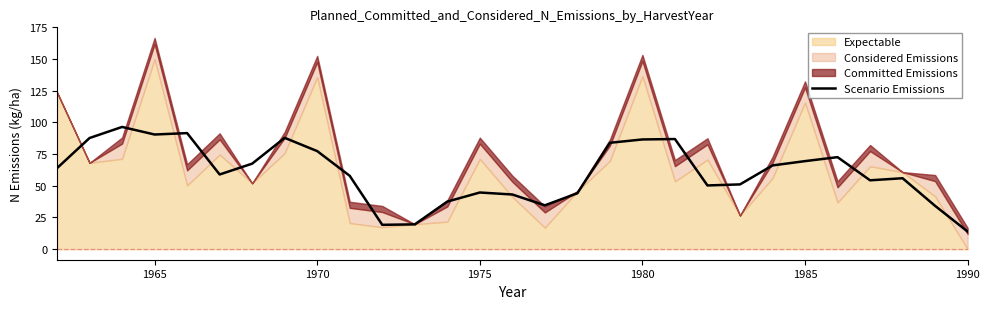

The value of Scenario Emissions at 1965 is 31.1. True or false?

False